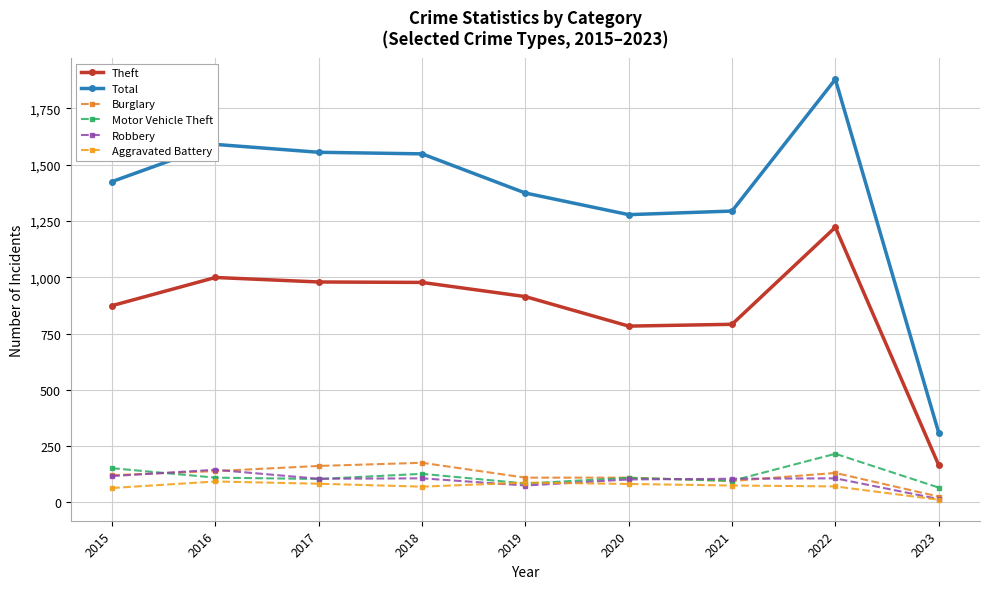

Reading right to left, transcribe all the data shown in this chart.

Theft: 166	1222	791	783	914	977	979	999	874
Total: 310	1879	1294	1278	1374	1548	1555	1590	1425
Burglary: 26	131	95	110	110	176	162	139	121
Motor Vehicle Theft: 66	216	96	109	84	127	104	110	152
Robbery: 15	107	105	102	75	107	105	145	117
Aggravated Battery: 12	71	75	82	88	70	83	93	64